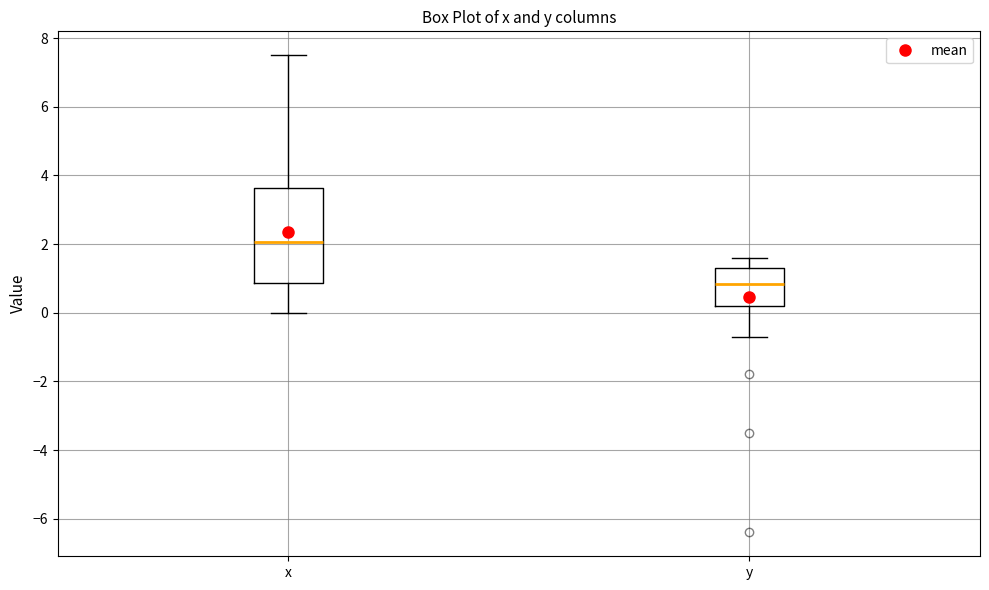

Reading left to right, read every box against the y-axis: the position of its median line, the range the box covers, and the ends of its whiskers. The values are not printed on the chart, so give them approximately, as read against the axis.

x: median 2.0, box 0.8 to 3.6, whiskers 0.0 to 7.6
y: median 0.8, box 0.2 to 1.4, whiskers -0.6 to 1.6